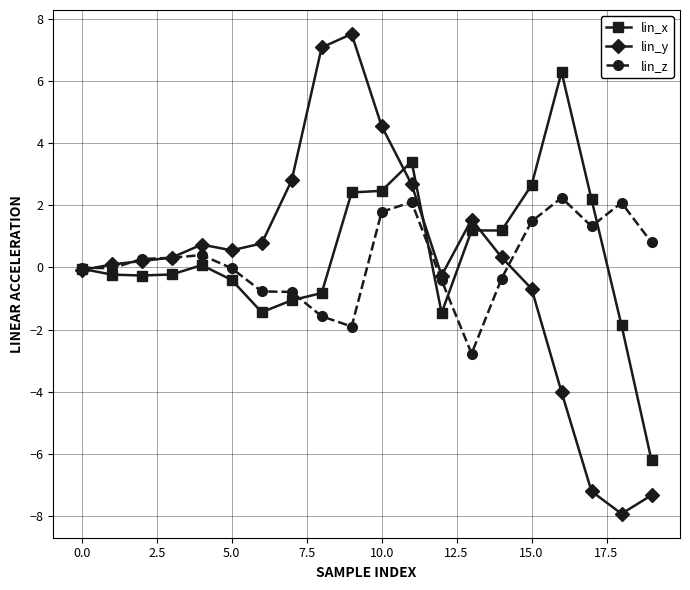

Which series has the widest spread of values?

lin_y